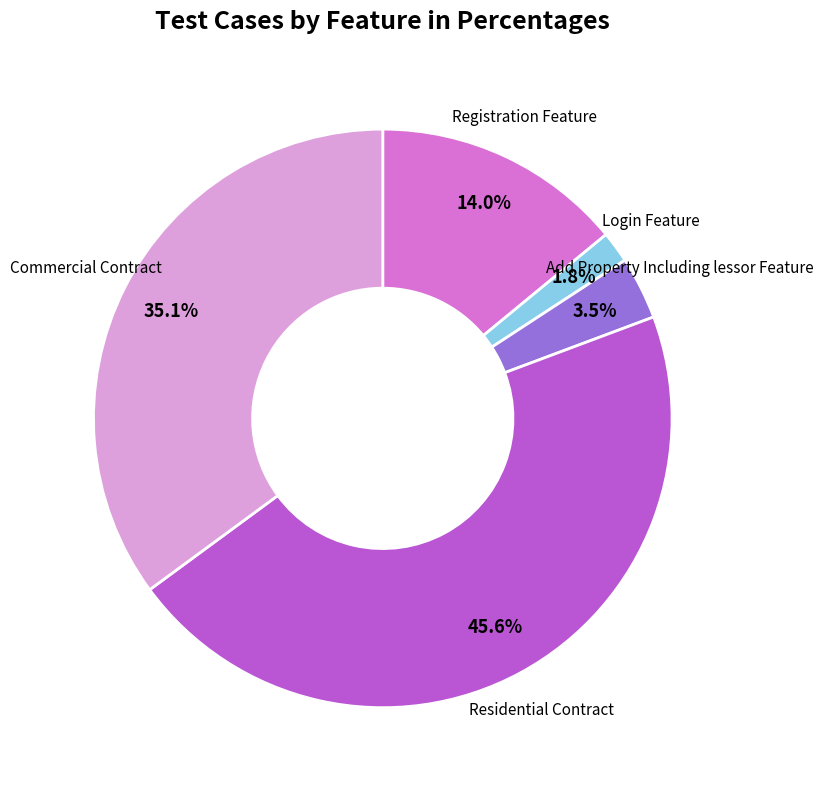

Is there any slice that represents more than half of the pie?

No